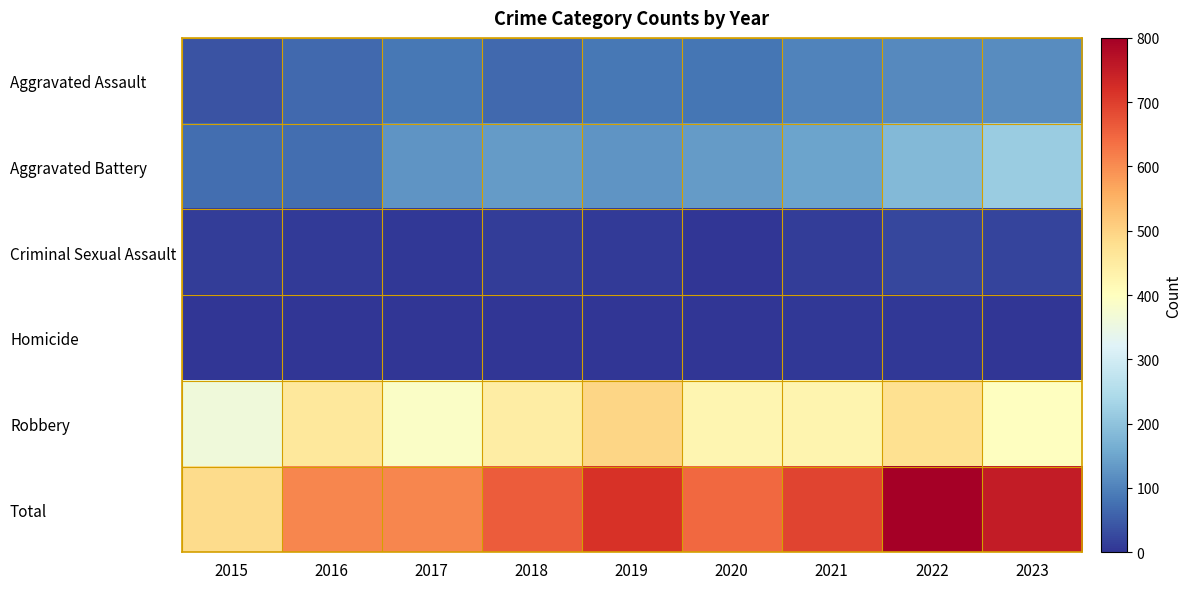

Rank the series at 2018 from highest to lowest value.

Total, Robbery, Aggravated Battery, Aggravated Assault, Criminal Sexual Assault, Homicide